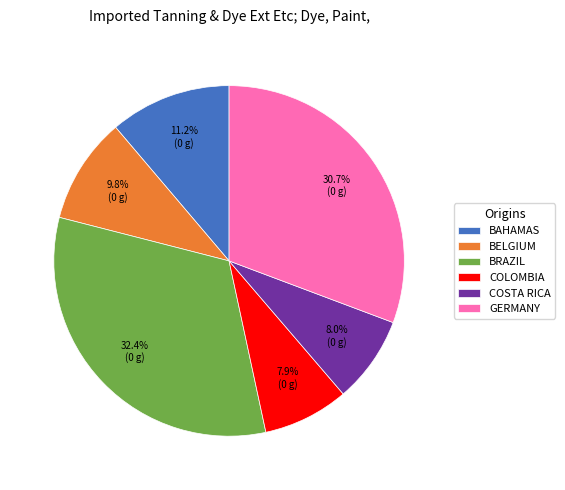

Is there a majority slice in this chart?

No